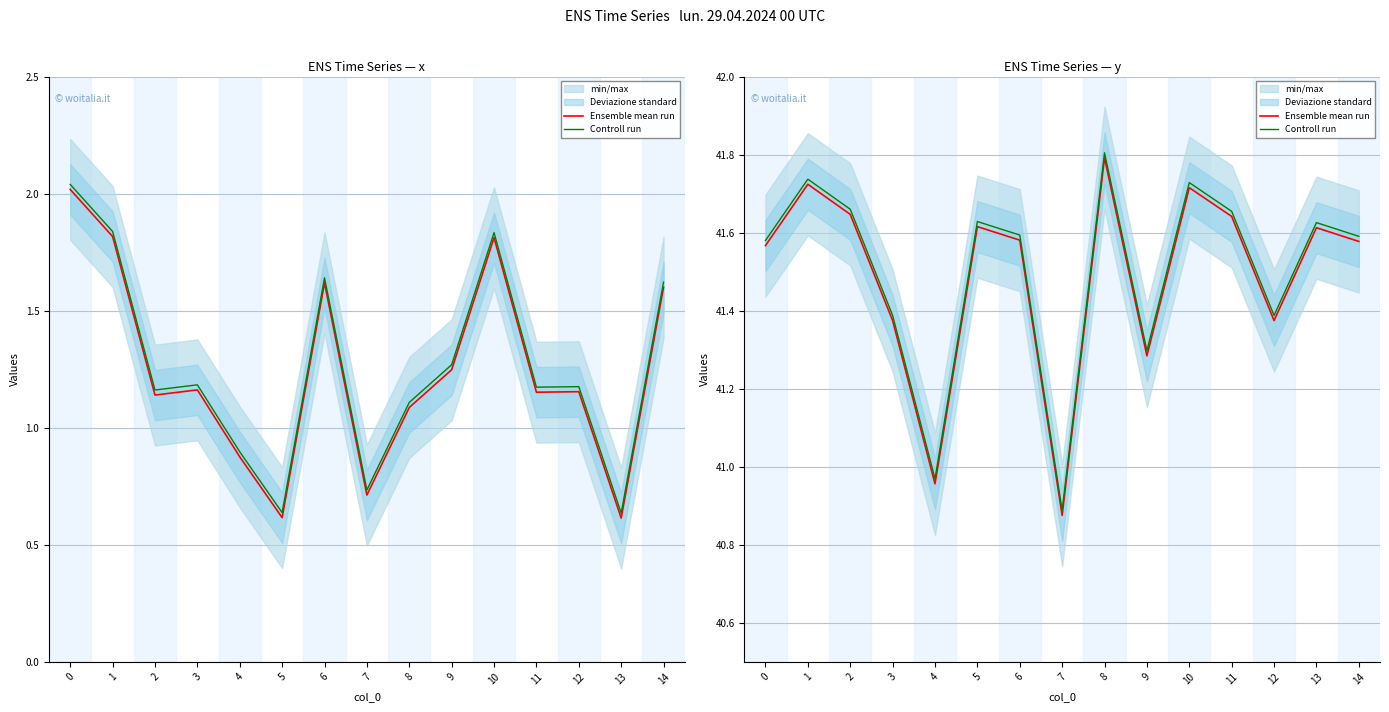

Which series has the largest range (max minus min)?

Ensemble mean run